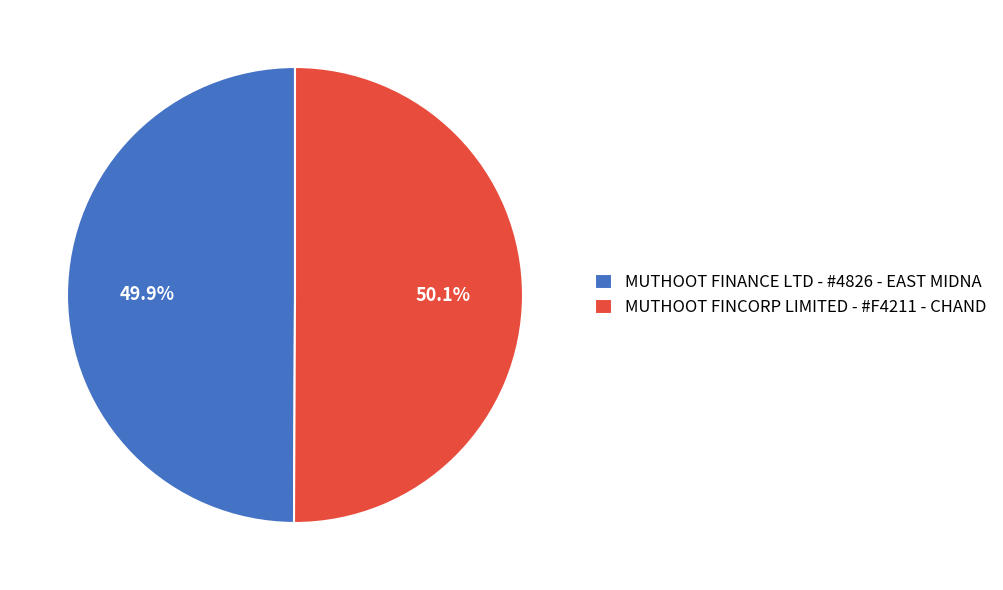

The MUTHOOT FINCORP LIMITED - #F4211 - CHAND slice represents 50% of the pie. True or false?

True